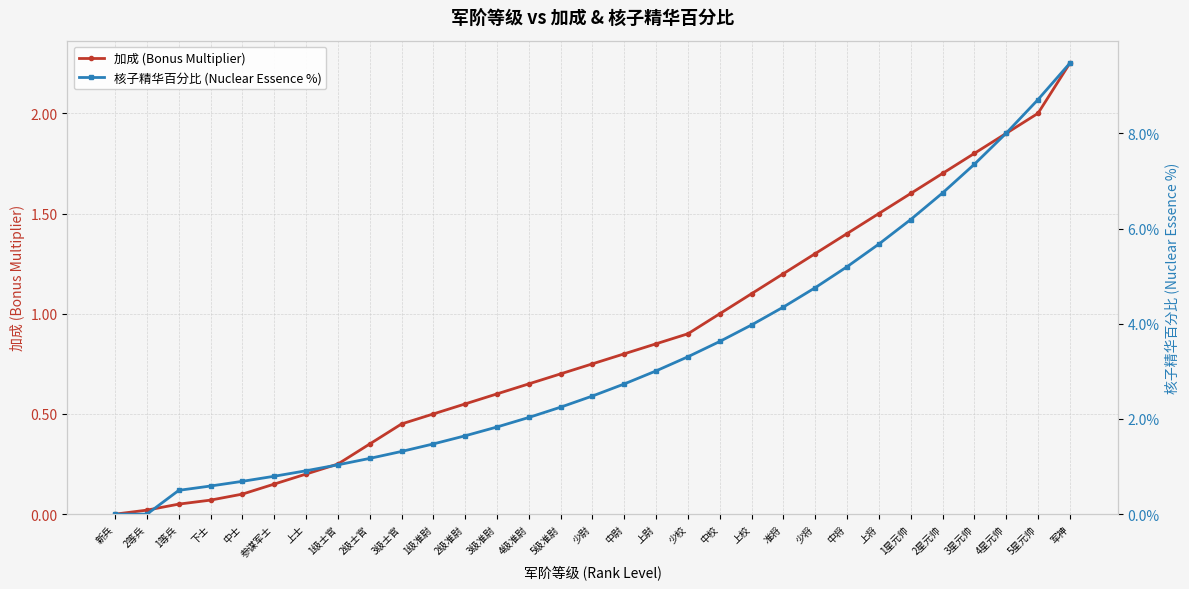

What is the difference between the maximum and minimum values in the 核子精华百分比 (Nuclear Essence %) series?

0.1